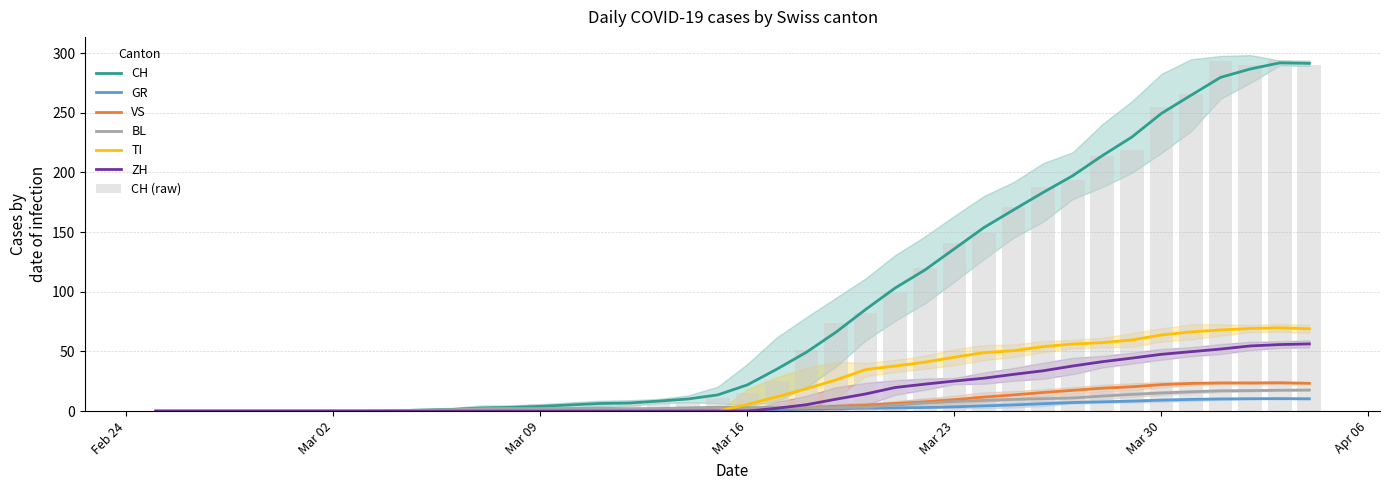

Is it true that GR equals 3.6 at Mar 23?

True